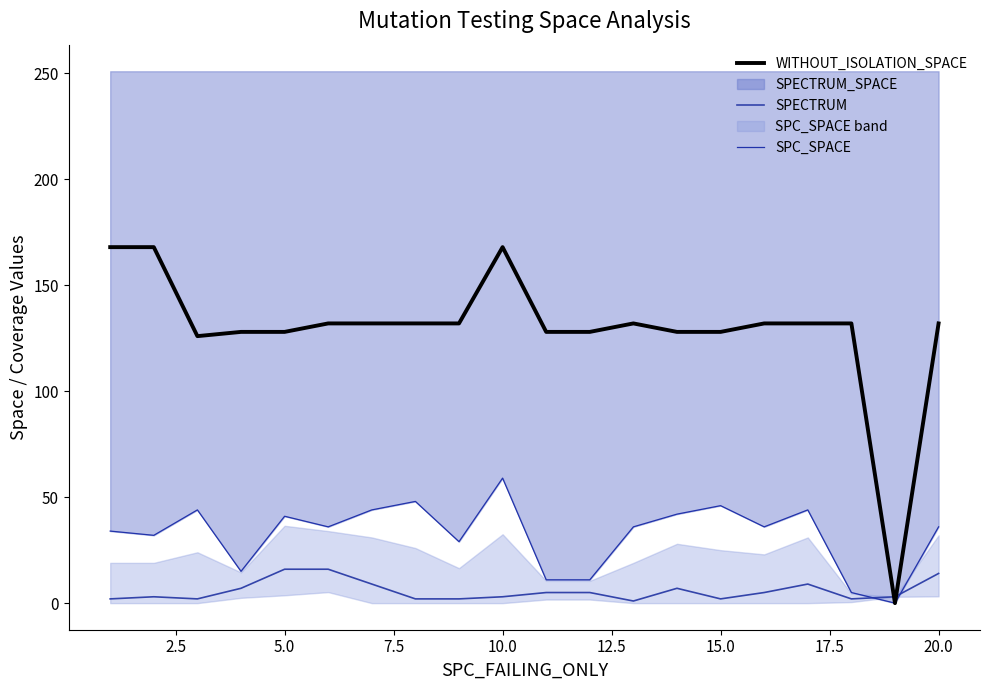

Where is the first local maximum for SPC_SPACE?

5.0